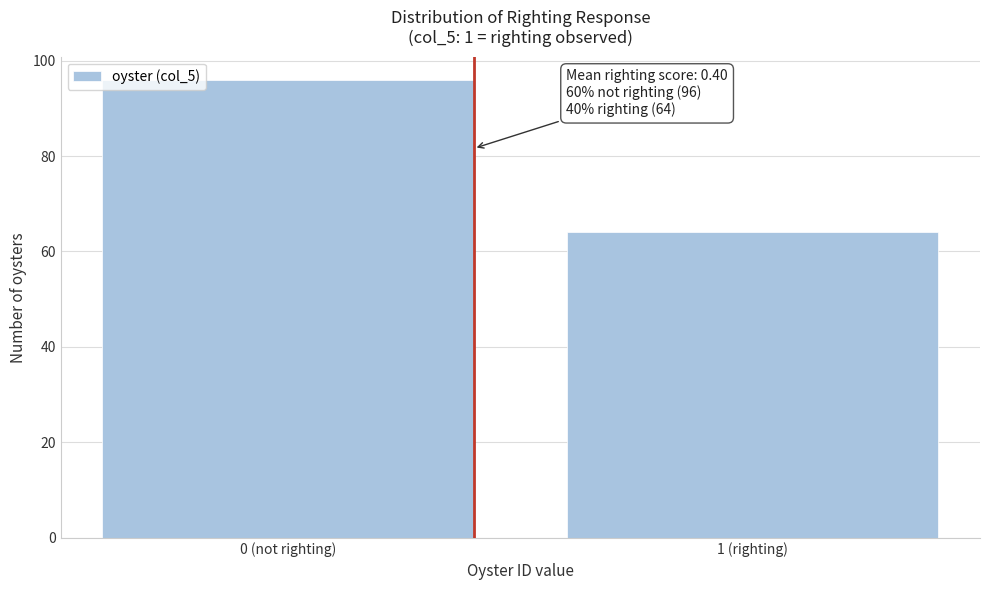

Reading left to right, extract all data points from this chart.

0 (not righting)=96	1 (righting)=64